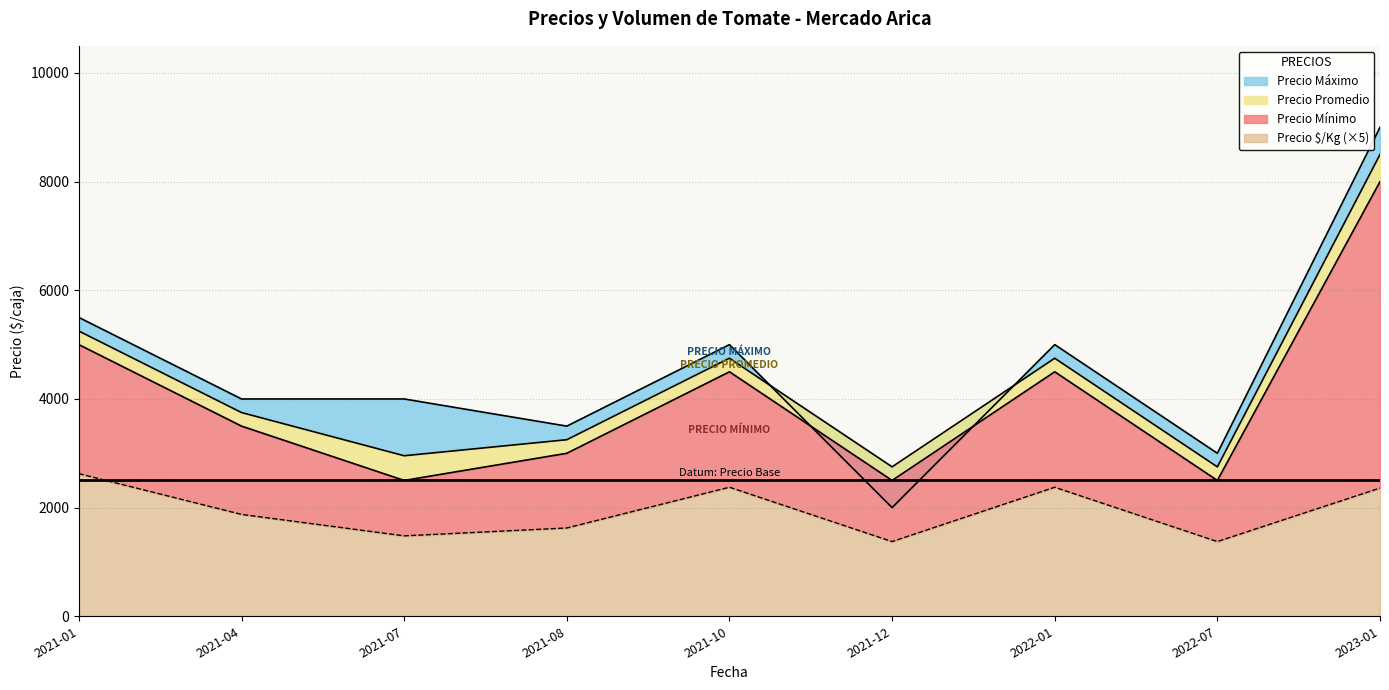

True or false: Precio promedio ponderado has more than 0 interior local peaks.

True